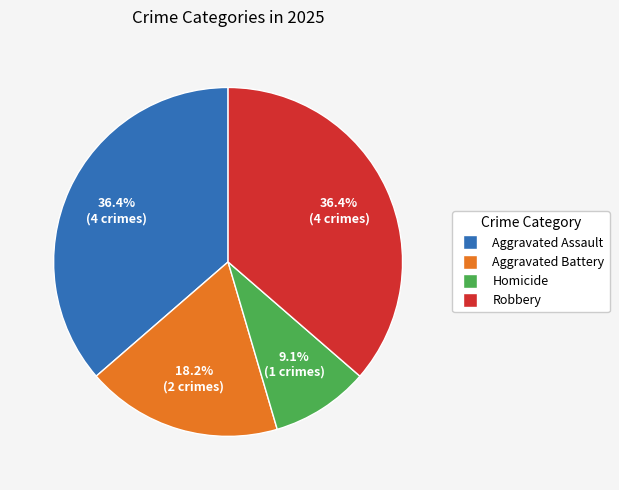

Approximately how many times larger is the value at Homicide compared to Aggravated Battery?

0.5